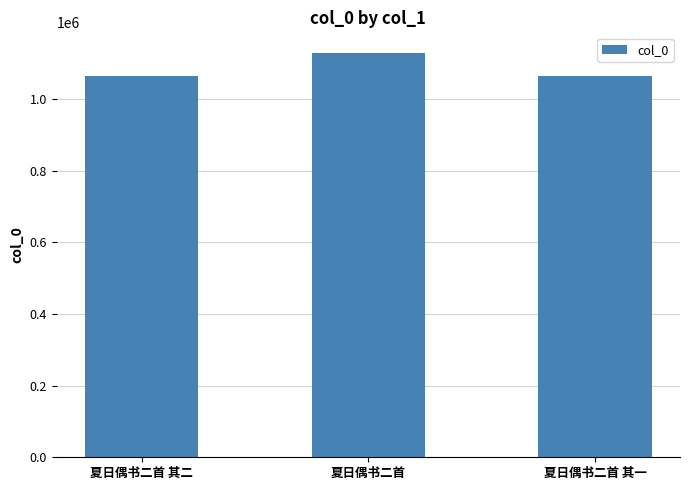

How many distinct data groups are displayed?

1